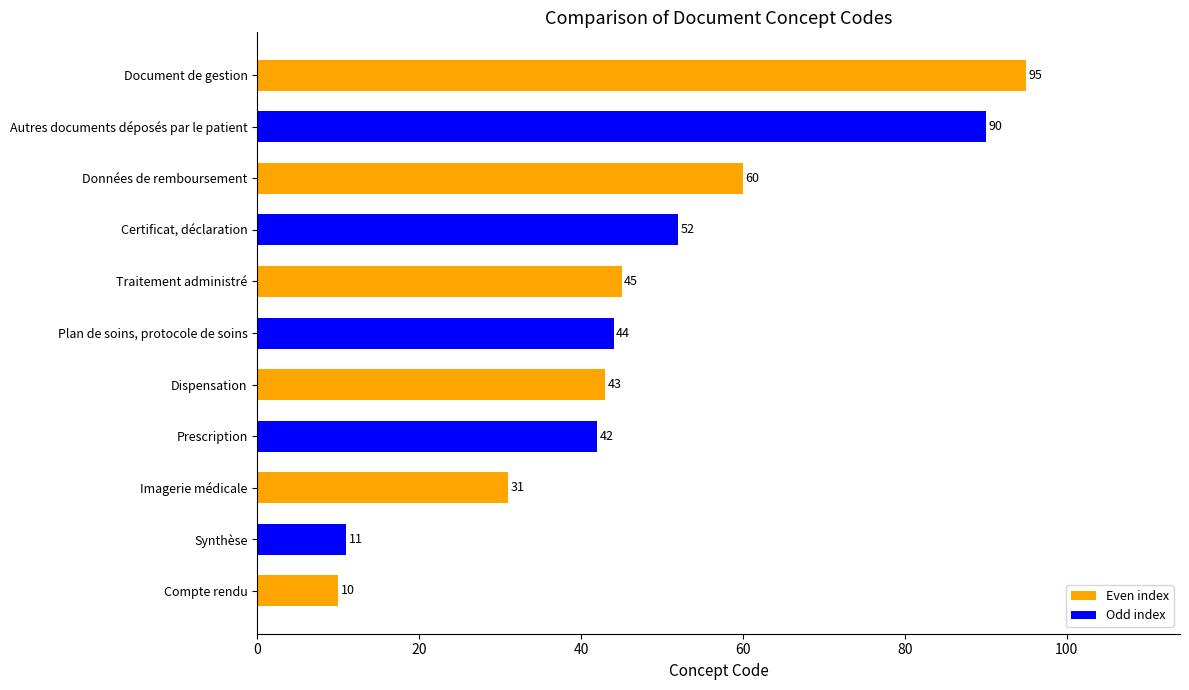

The value at Dispensation is 43. True or false?

True